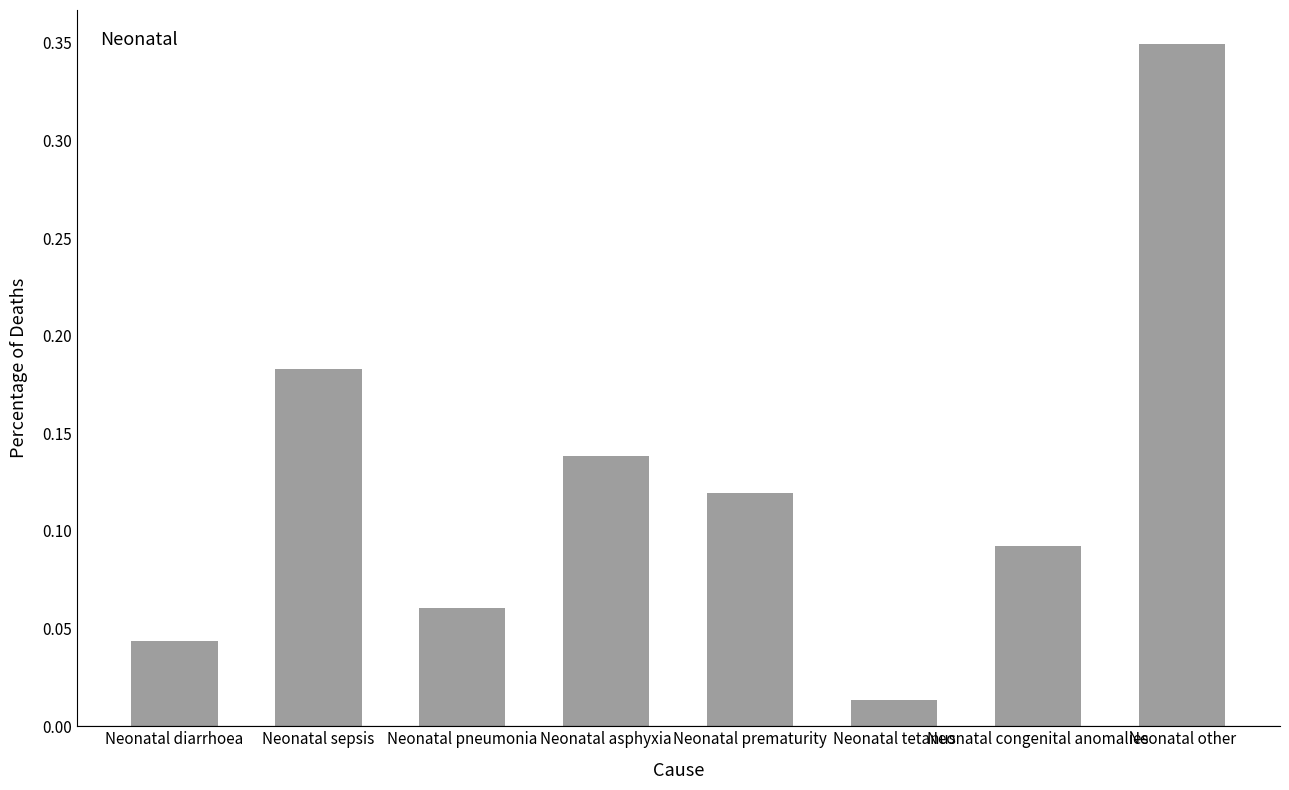

True or false: the data shows 0.2 at Neonatal prematurity.

False